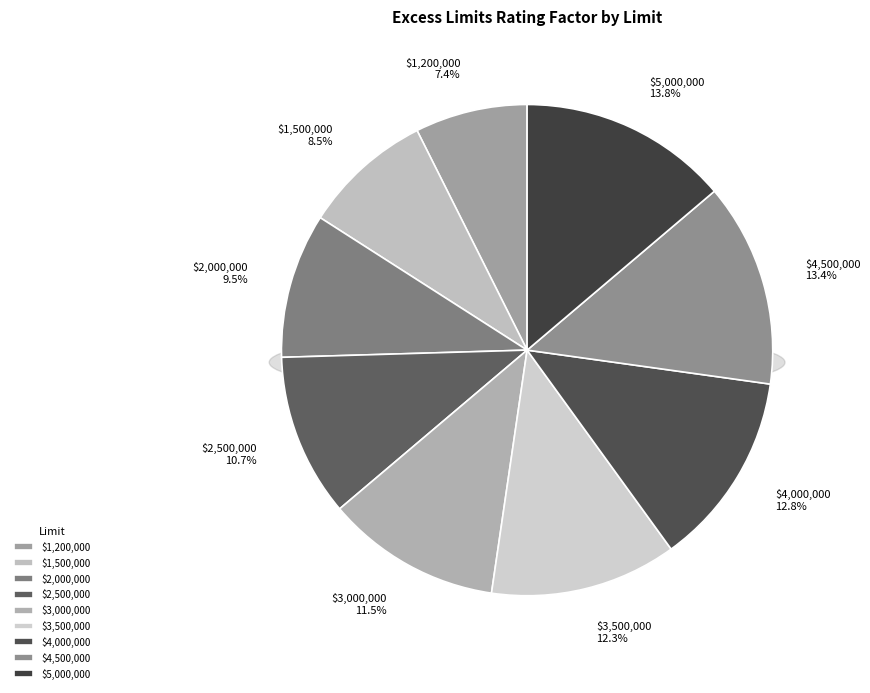

What is the smallest slice in the pie chart?

$1,200,000